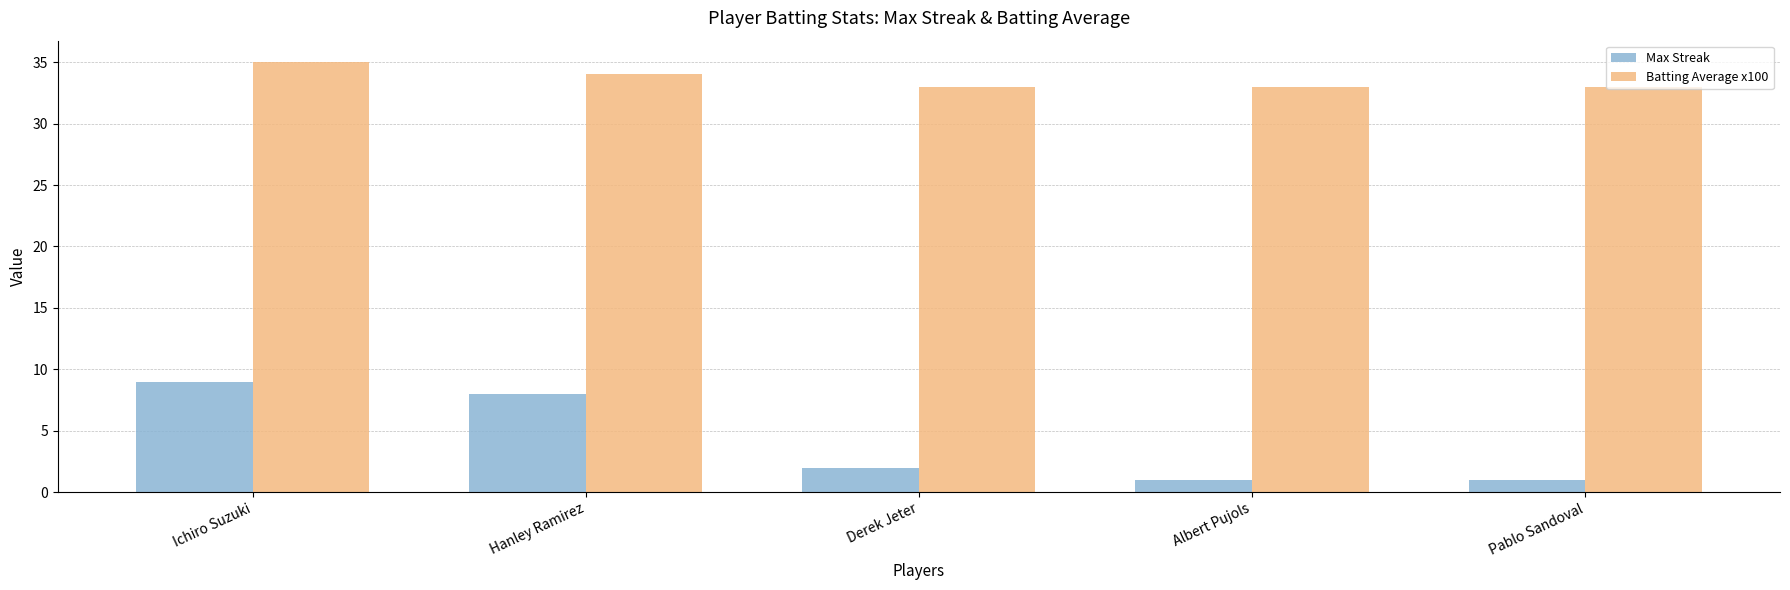

Rank the series by their average value, from highest to lowest.

Batting Average x100, Max Streak